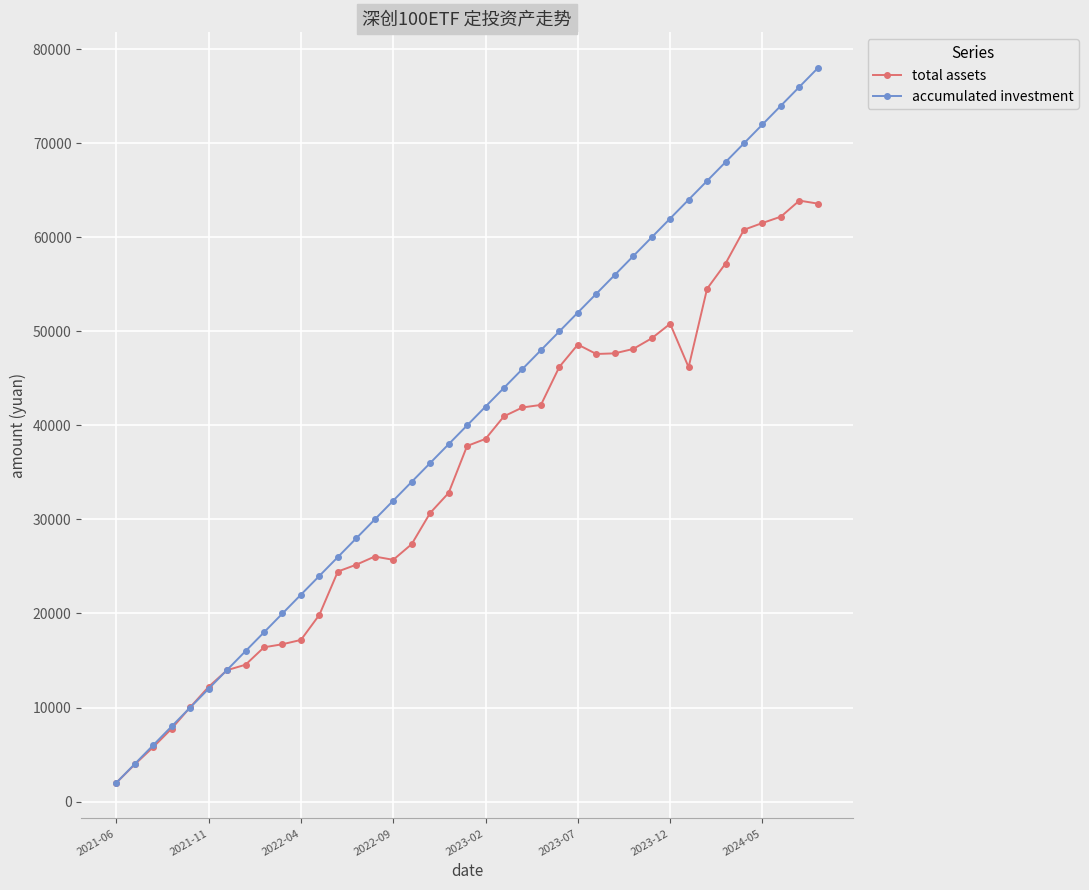

List the series in order of their overall mean, highest first.

accumulated investment, total assets